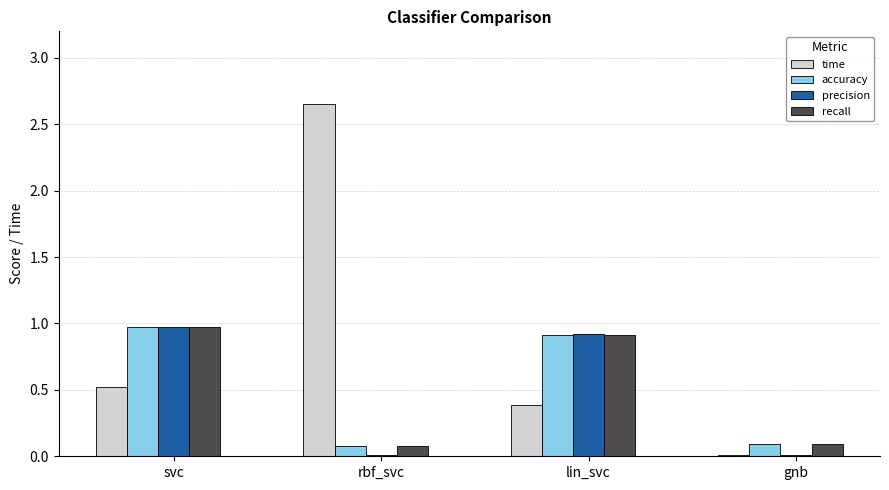

Which series changed the most between svc and gnb?

precision